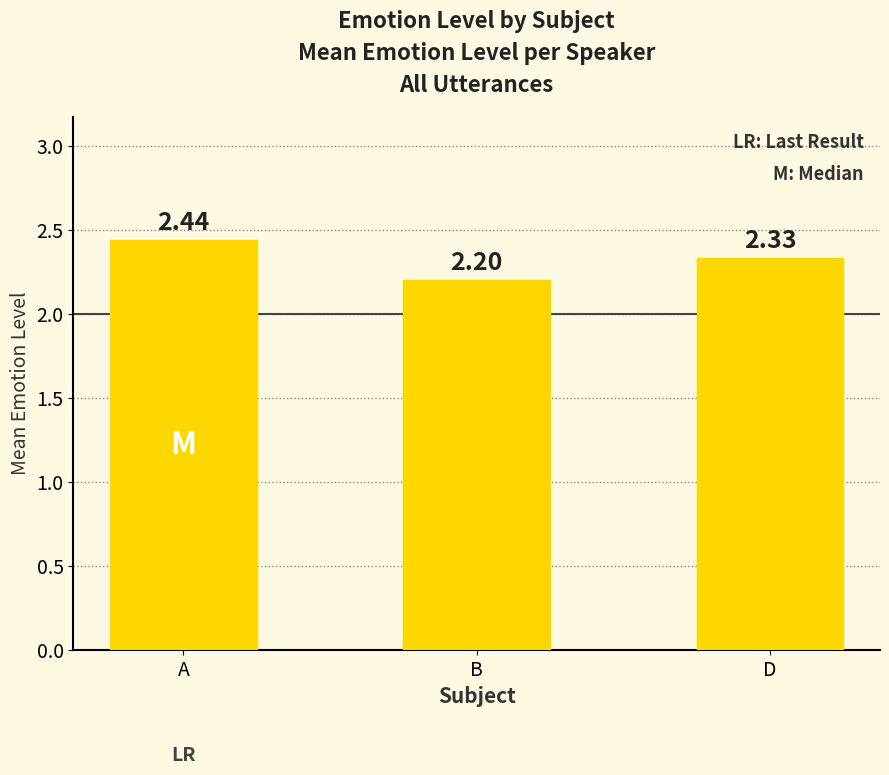

Rank the categories by value from highest to lowest.

A, D, B